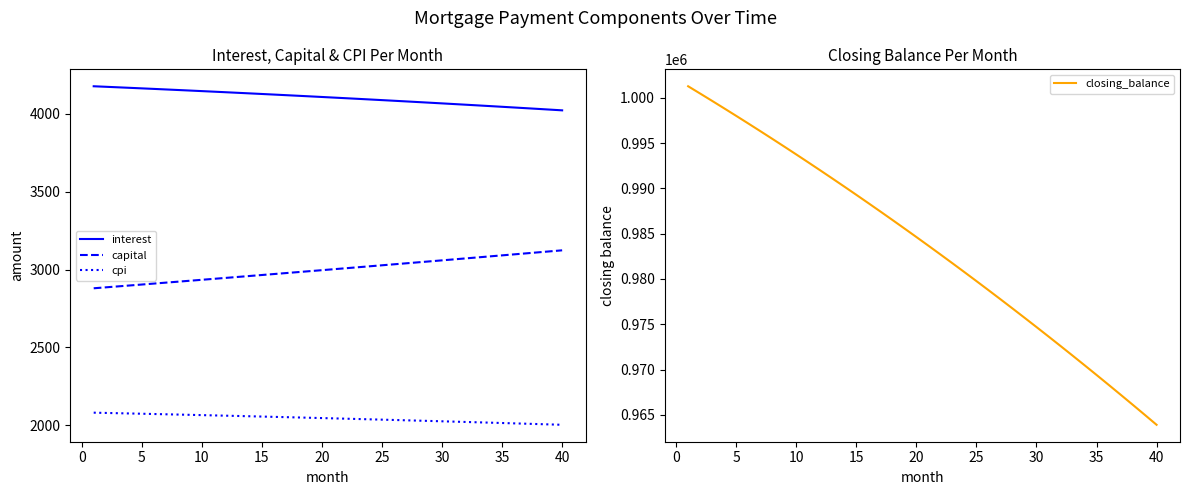

How many distinct data groups are displayed?

4